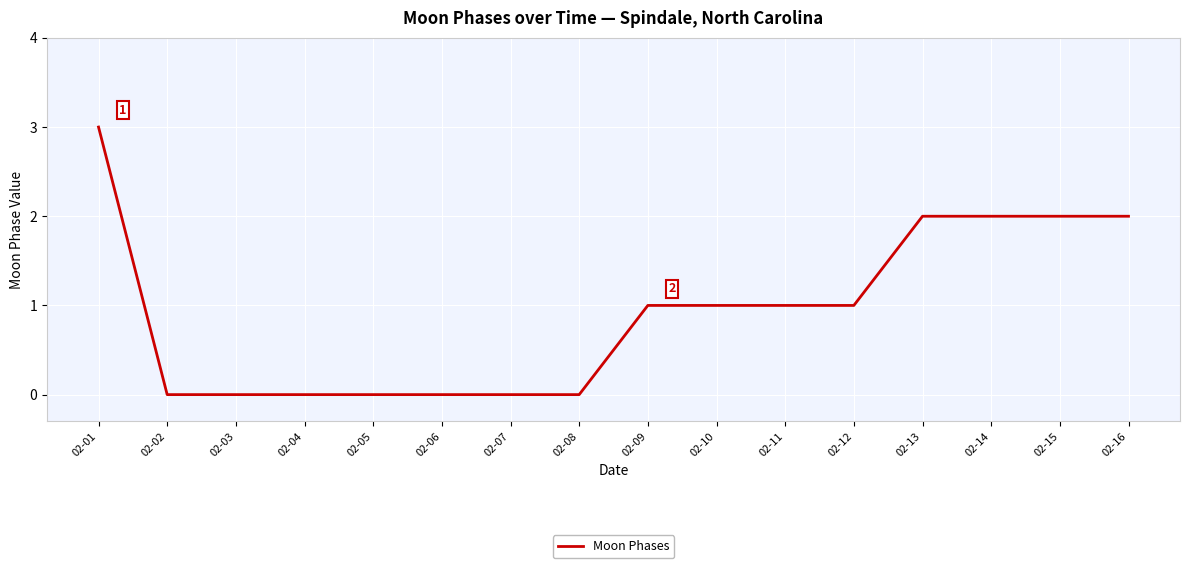

What is the difference between the maximum and minimum values?

3